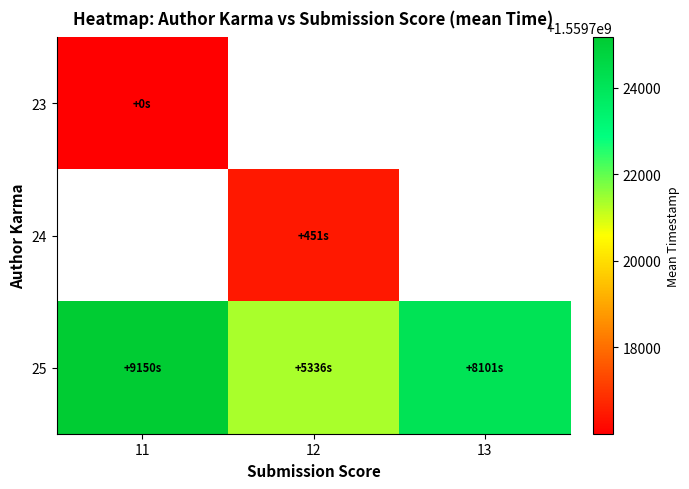

Which category has the highest value across all series?

11